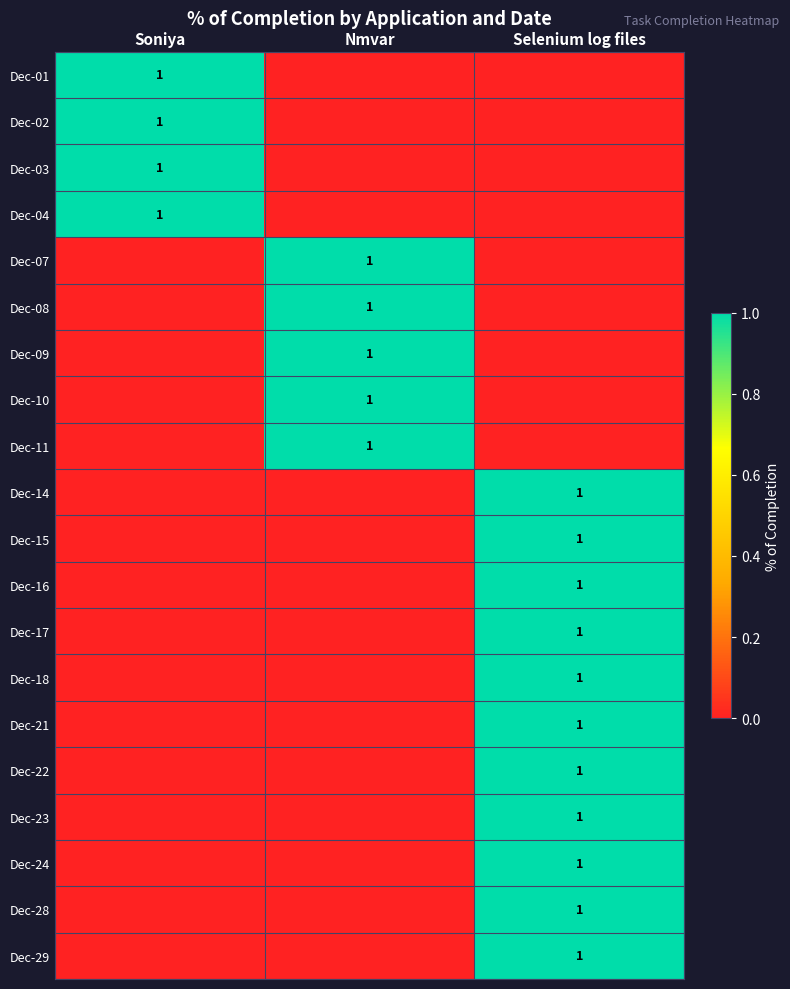

The Dec-04 series shows 1 at Soniya. True or false?

True